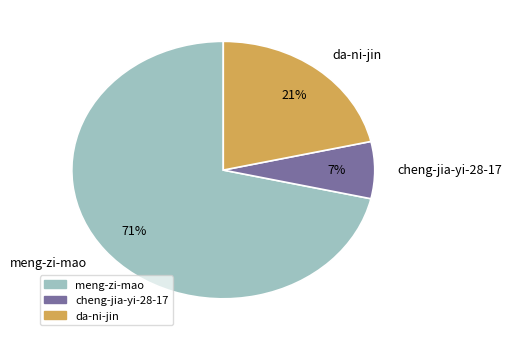

Count the number of slices in the pie.

3